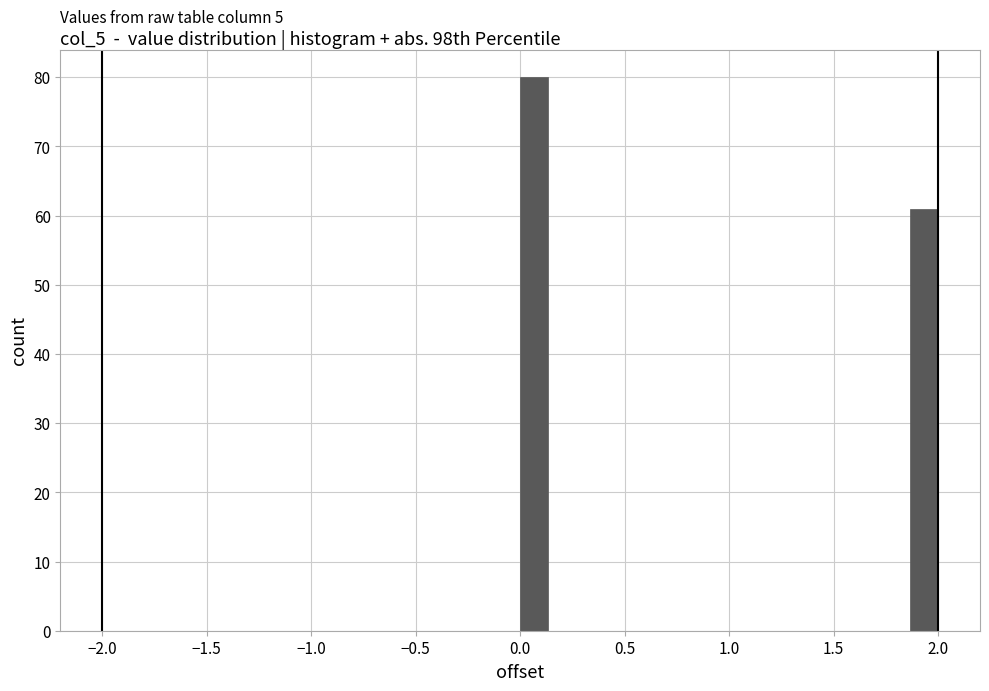

Read against the x-axis, roughly where is the centre of the tallest bar?

0.05